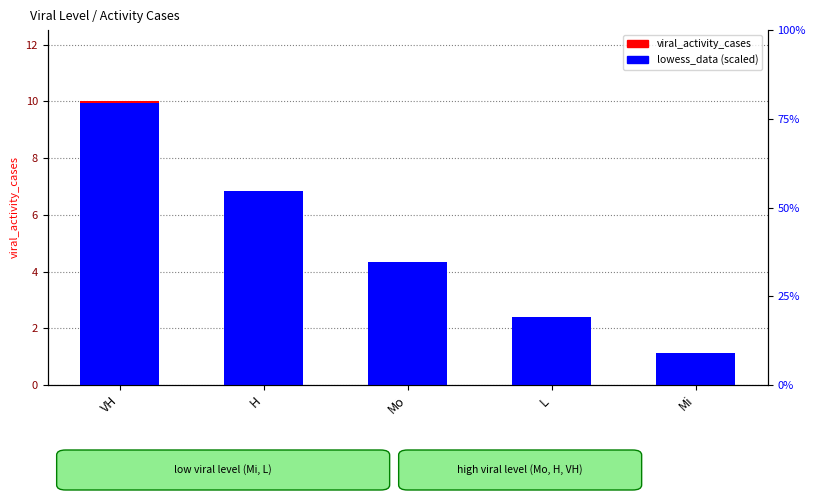

Which series has the largest total across all categories?

lowess_data